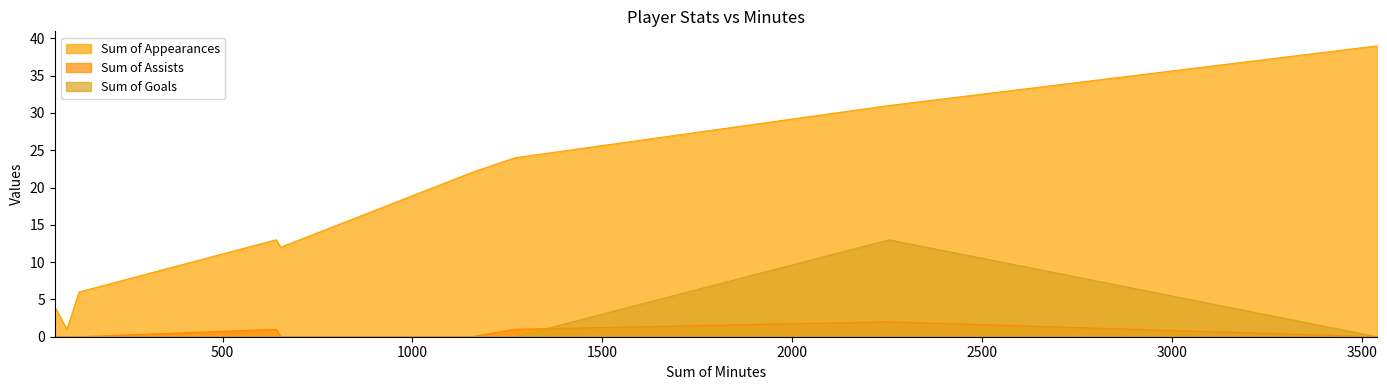

How many lines are shown in the chart?

3